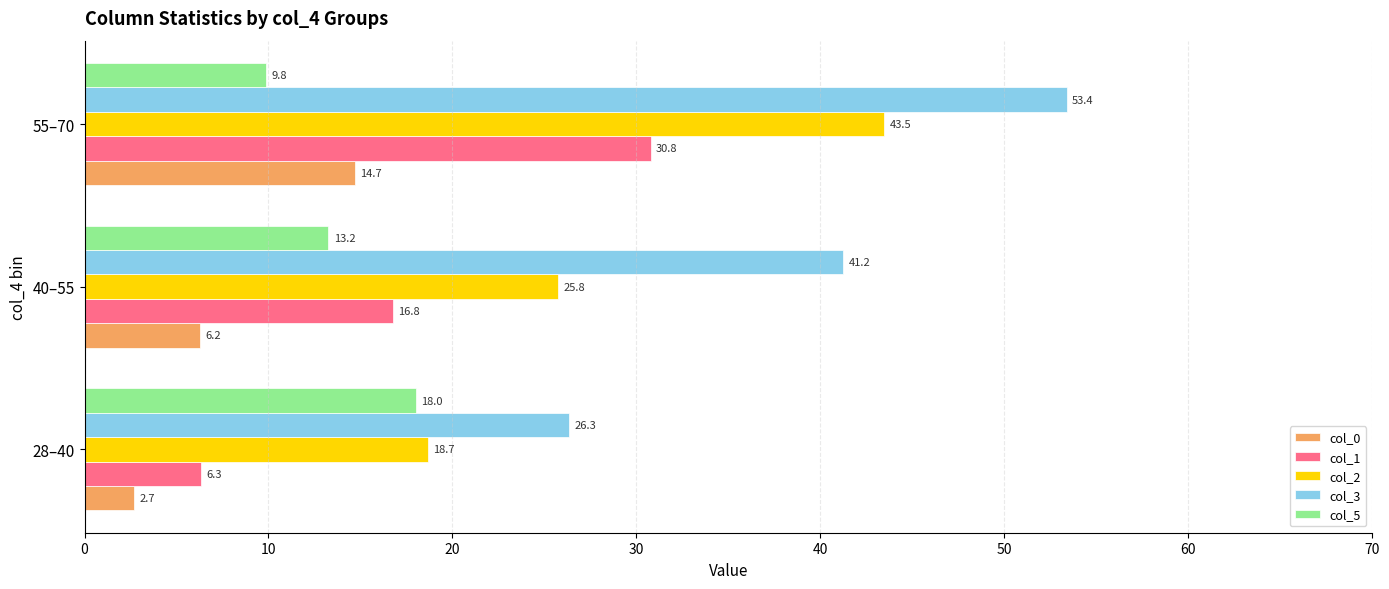

Which series has the widest spread of values?

col_3